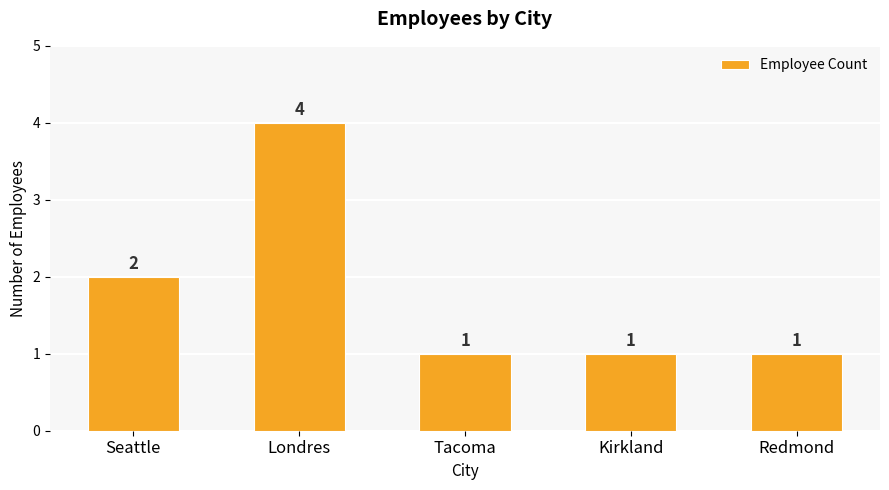

Reading left to right, transcribe all the data shown in this chart.

2	4	1	1	1